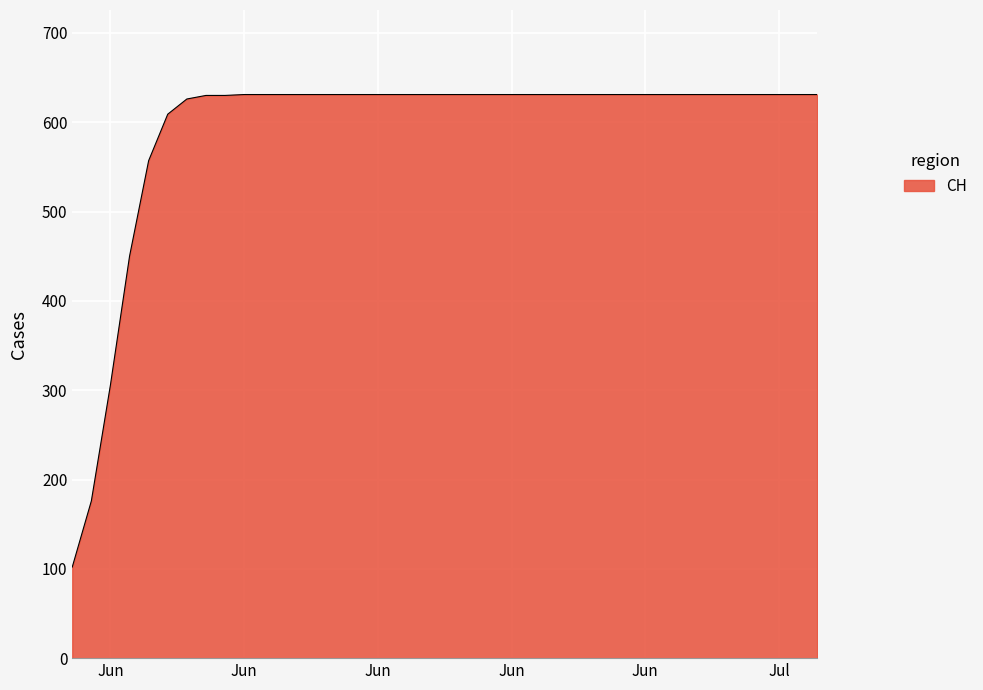

What is the difference between the maximum and minimum values?

529